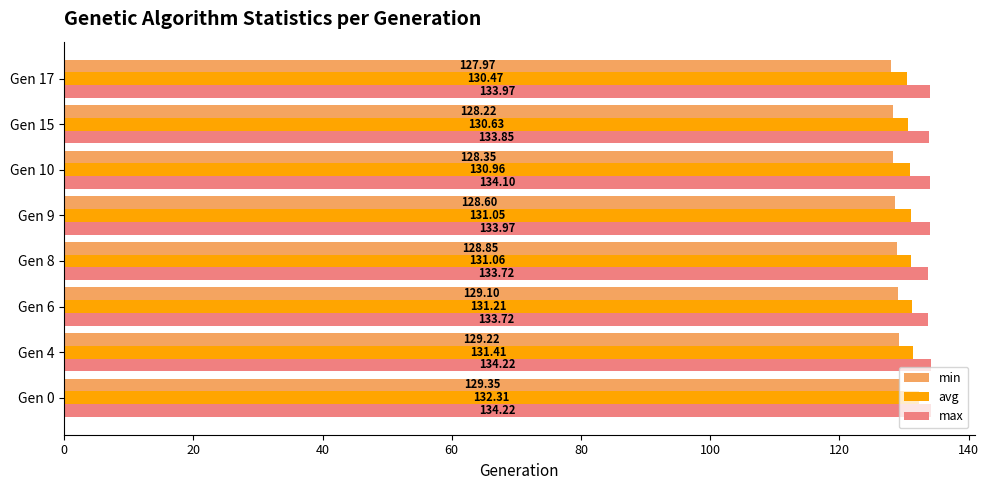

What is the total value across all series at Gen 10?

393.4